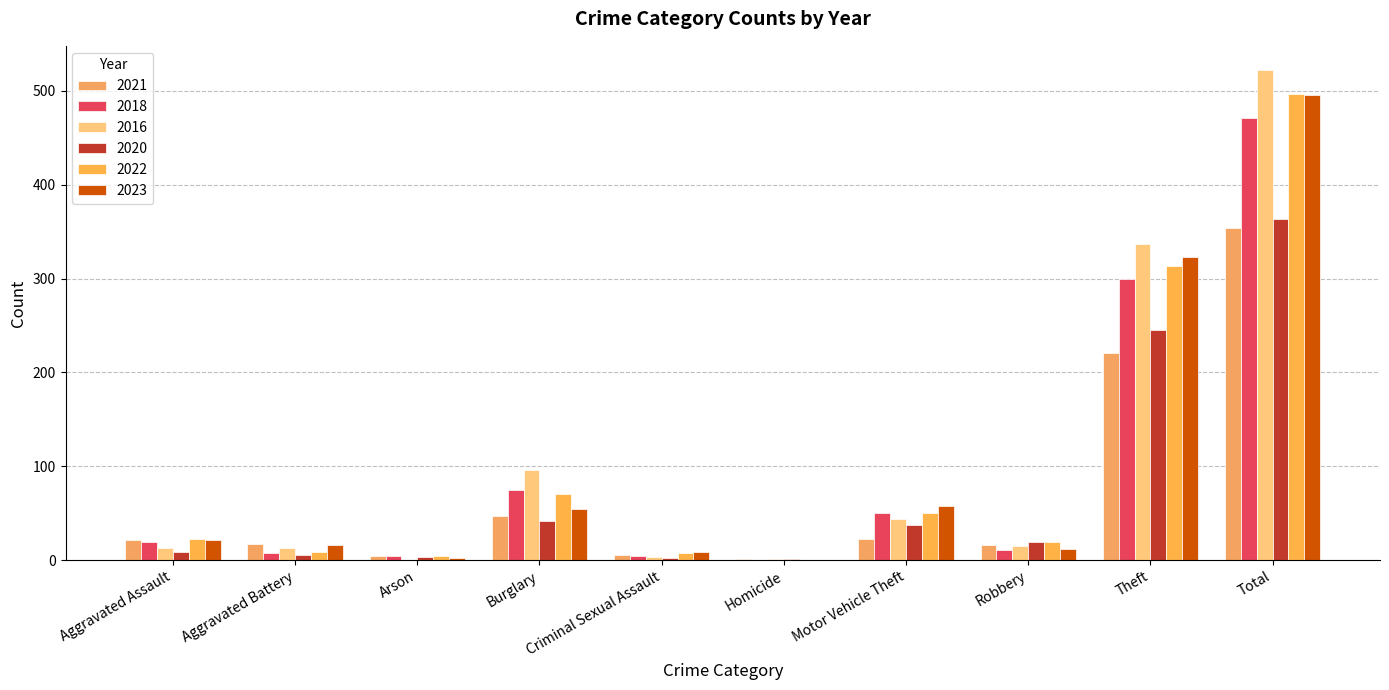

Reading right to left, transcribe all the data shown in this chart.

2021: Total=354	Theft=221	Robbery=16	Motor Vehicle Theft=23	Homicide=1	Criminal Sexual Assault=5	Burglary=47	Arson=4	Aggravated Battery=17	Aggravated Assault=21
2018: Total=471	Theft=300	Robbery=11	Motor Vehicle Theft=50	Homicide=0	Criminal Sexual Assault=4	Burglary=75	Arson=4	Aggravated Battery=8	Aggravated Assault=19
2016: Total=522	Theft=337	Robbery=15	Motor Vehicle Theft=44	Homicide=1	Criminal Sexual Assault=3	Burglary=96	Arson=0	Aggravated Battery=13	Aggravated Assault=13
2020: Total=364	Theft=245	Robbery=19	Motor Vehicle Theft=37	Homicide=1	Criminal Sexual Assault=2	Burglary=42	Arson=3	Aggravated Battery=6	Aggravated Assault=9
2022: Total=497	Theft=314	Robbery=19	Motor Vehicle Theft=50	Homicide=0	Criminal Sexual Assault=8	Burglary=70	Arson=4	Aggravated Battery=9	Aggravated Assault=23
2023: Total=496	Theft=323	Robbery=12	Motor Vehicle Theft=58	Homicide=0	Criminal Sexual Assault=9	Burglary=54	Arson=2	Aggravated Battery=16	Aggravated Assault=22